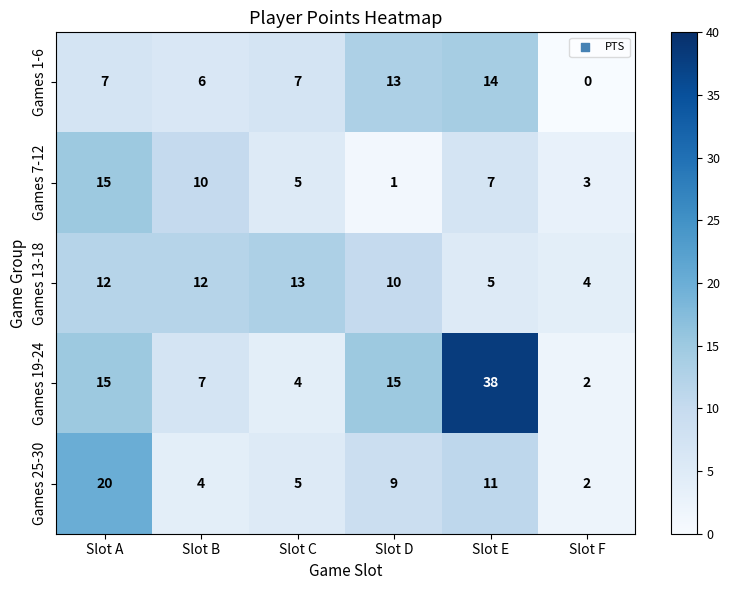

At how many categories does at least one series exceed 3?

6